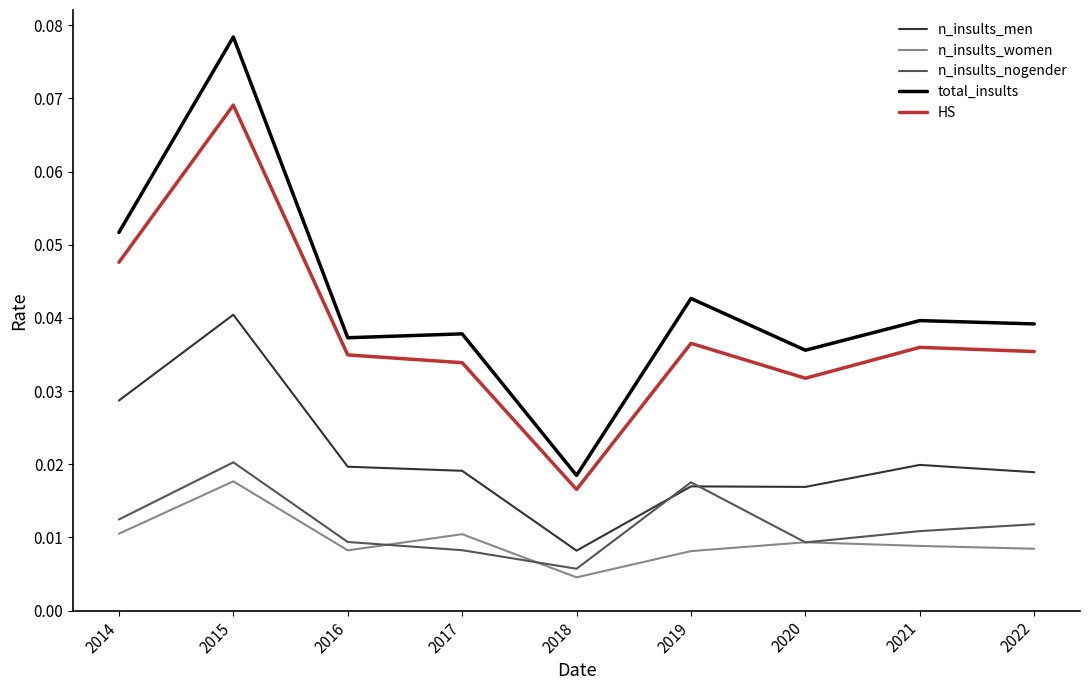

True or false: total_insults and n_insults_men intersect in this chart.

False